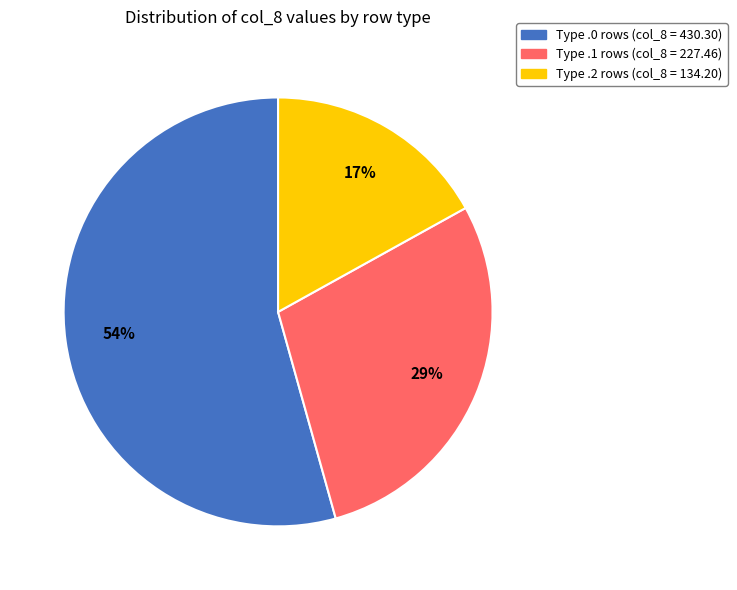

To the nearest percent, what is the difference between the largest and smallest slice percentages?

37%